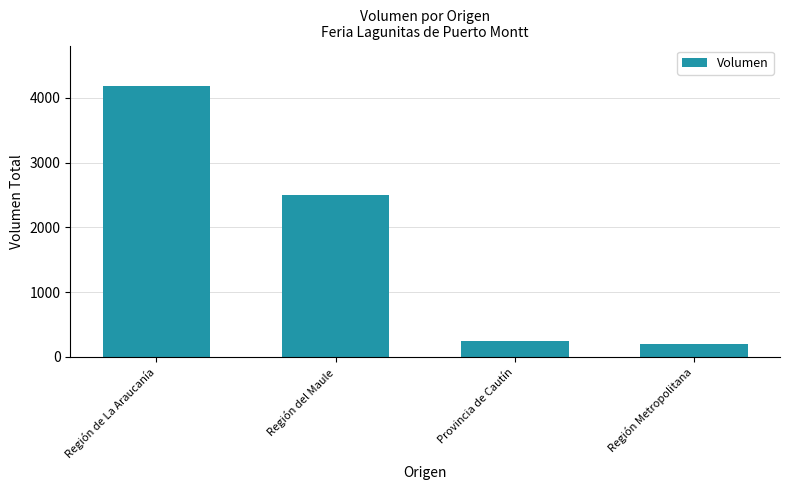

List the labels in order of value, smallest first.

Región Metropolitana, Provincia de Cautín, Región del Maule, Región de La Araucanía